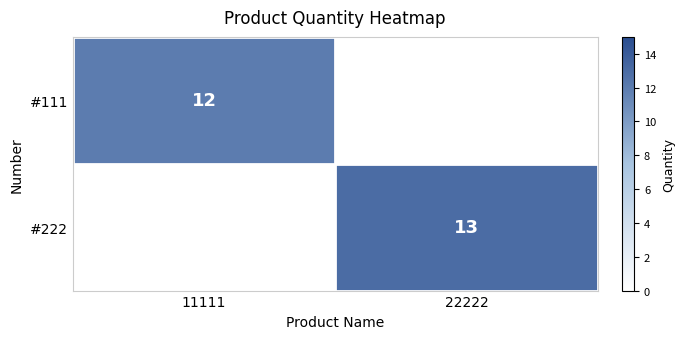

At how many categories does at least one series exceed 8?

2